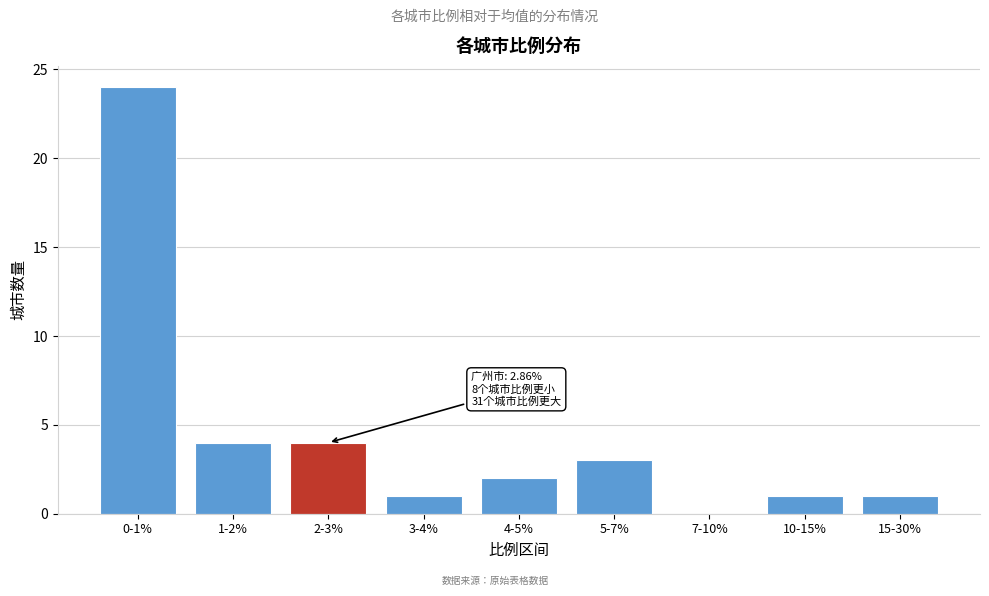

Reading left to right, extract all data points from this chart.

0-1%=24	1-2%=4	2-3%=4	3-4%=1	4-5%=2	5-7%=3	7-10%=0	10-15%=1	15-30%=1